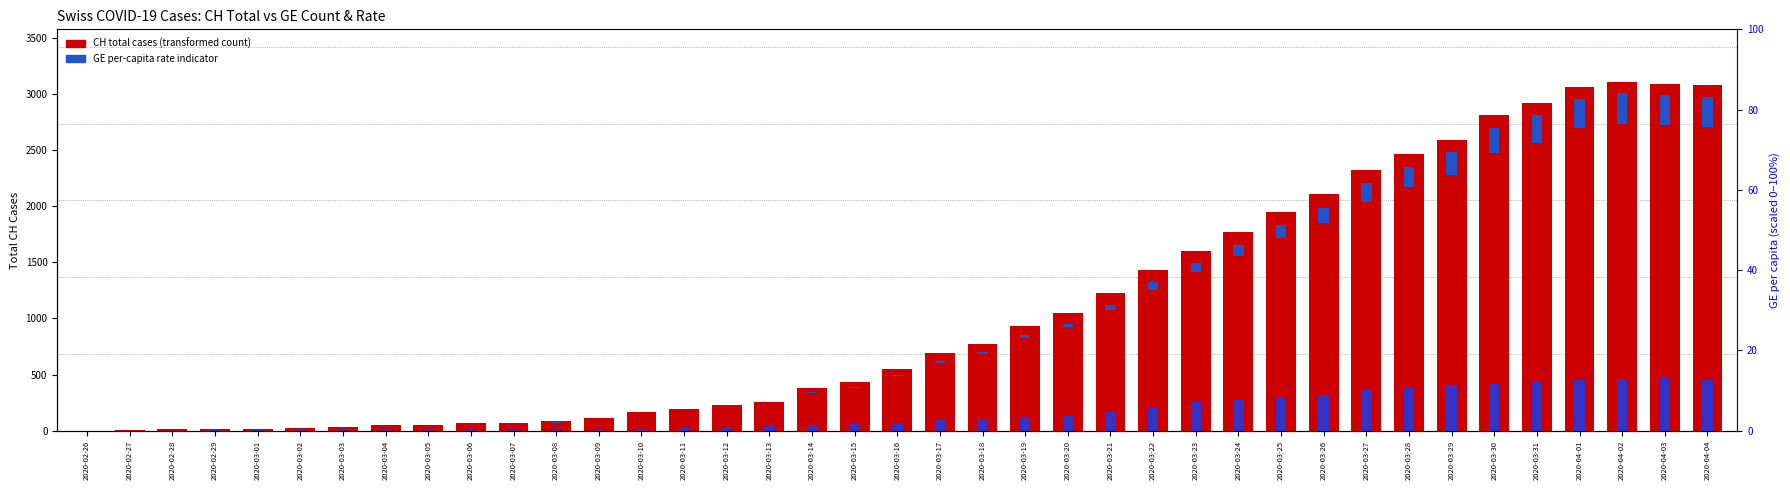

What is the label of the 20th bar from the right?

2020-03-16